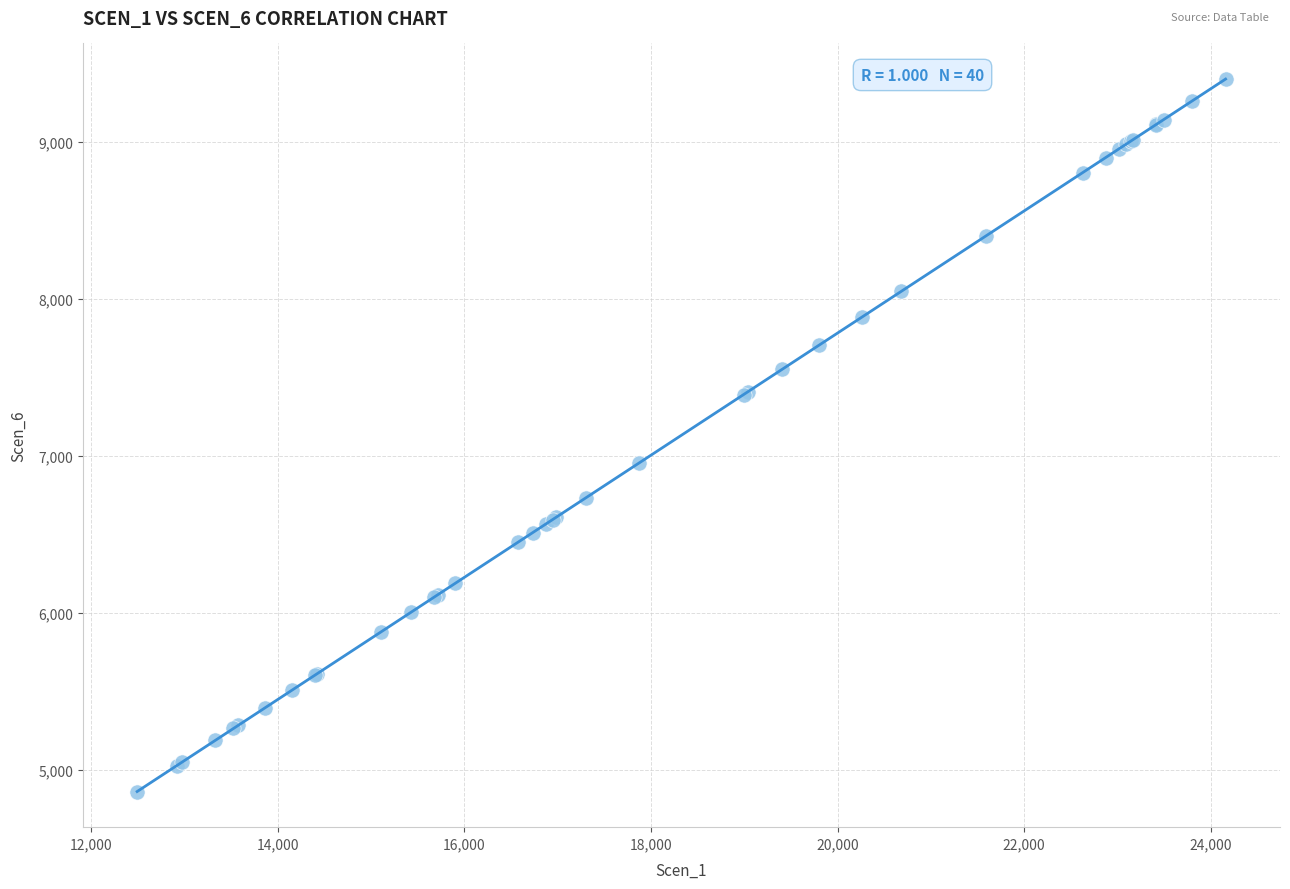

What Y value in the scatter plot is closest to 7131?

6953.8